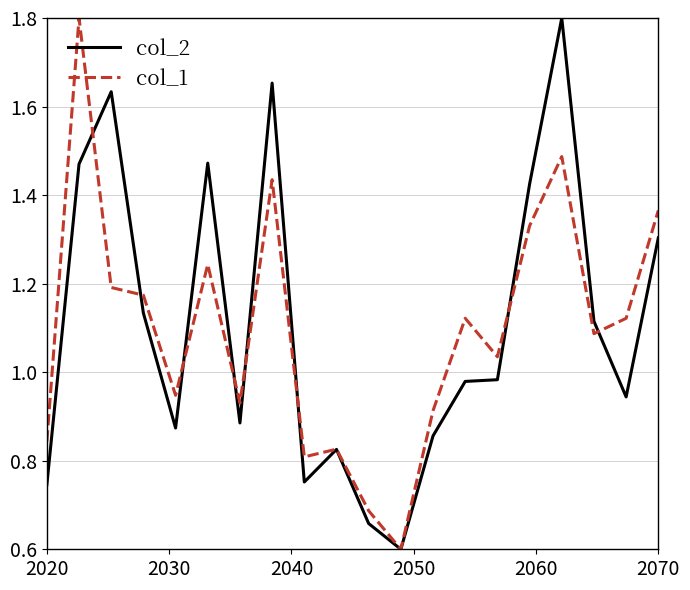

What is the minimum value for col_1?

0.6